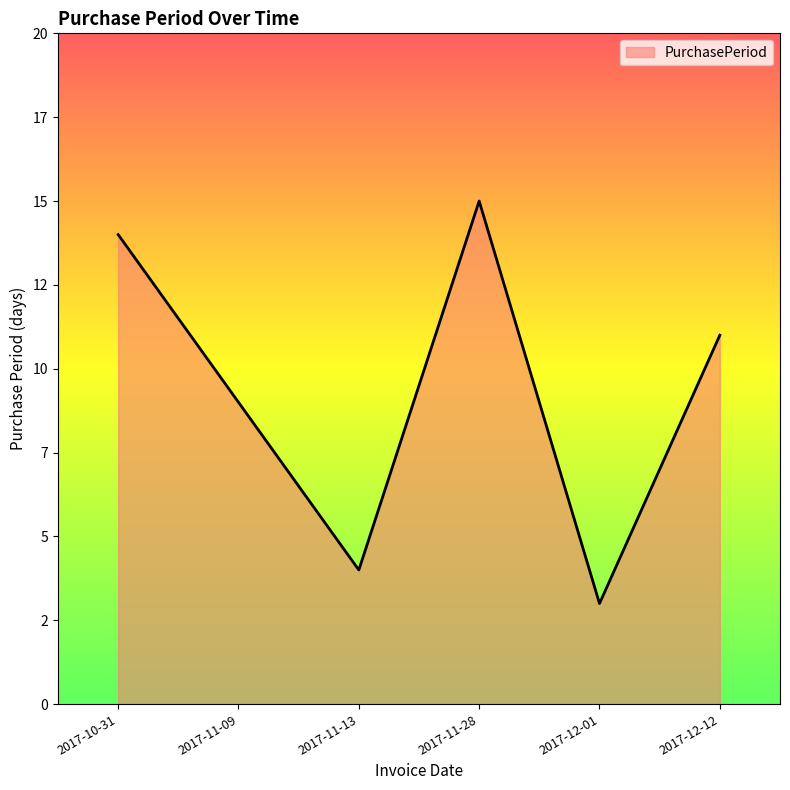

Which has a higher value, 2017-11-09 or 2017-10-31?

2017-10-31